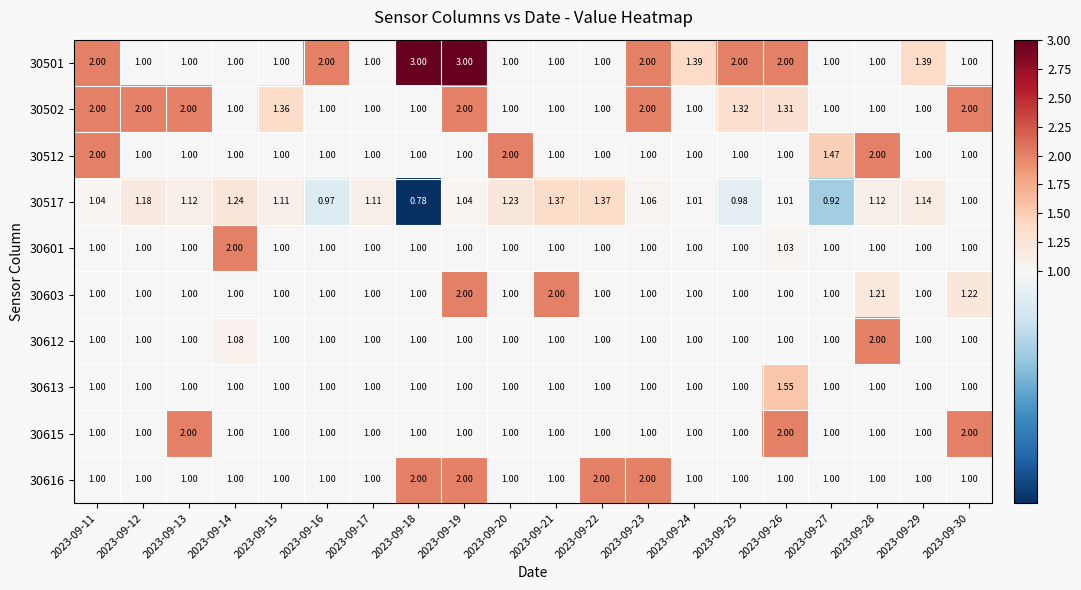

Which has a higher value, 2023-09-25 or 2023-09-19?

2023-09-19